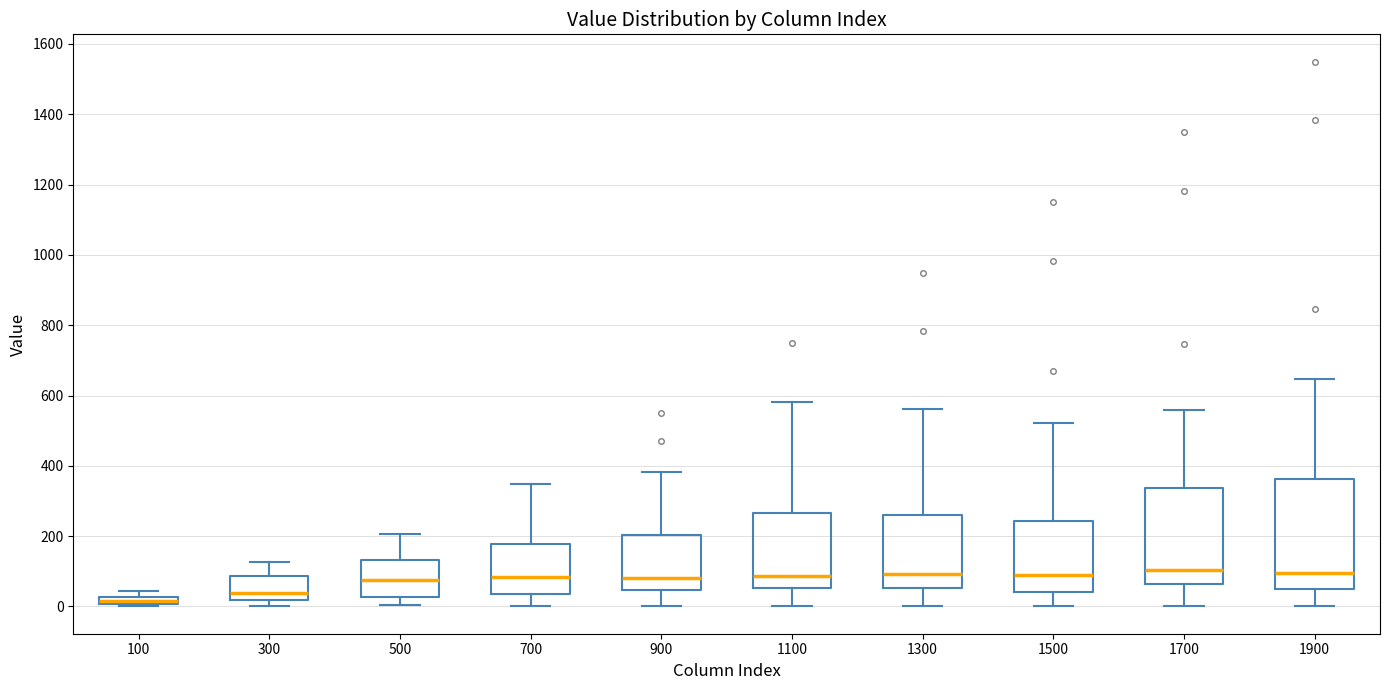

Which box is the tallest, from its lower edge to its upper edge?

1900